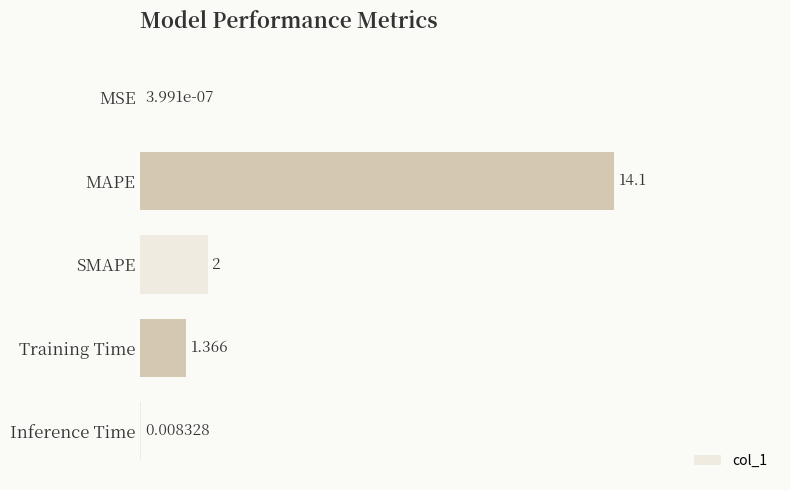

Which label corresponds to the largest value in the chart?

MAPE